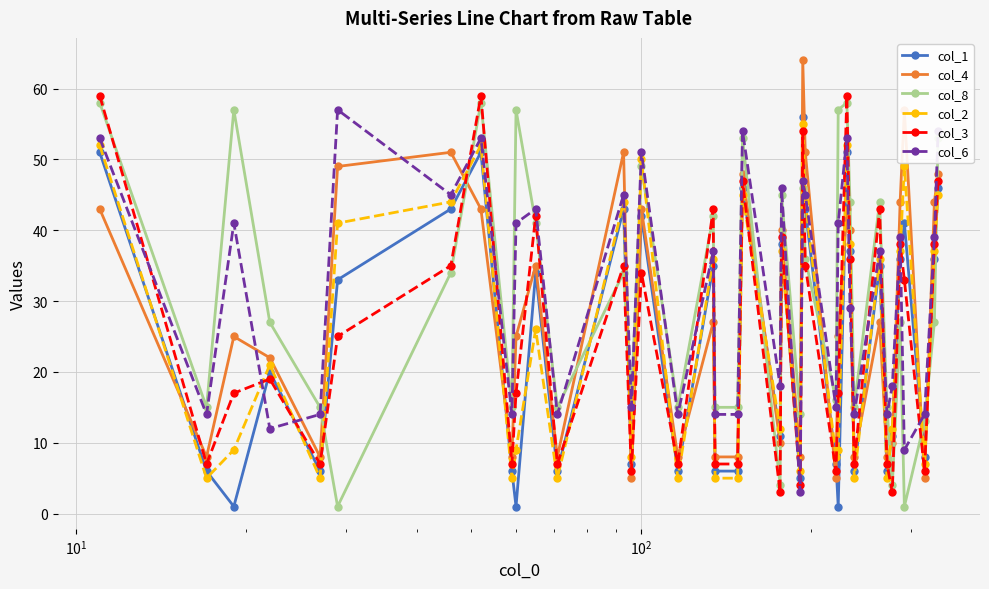

Which series ends up on top after the final intersection of col_8 and col_2?

col_8